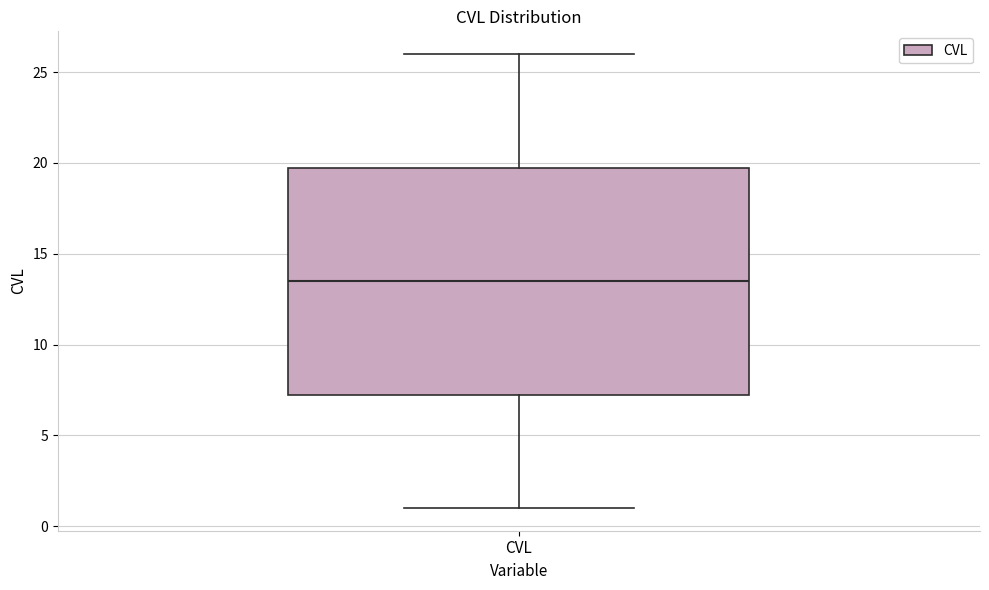

Transcribe this box plot: give where the median line is, the range the box spans, and where the two whiskers end, as read against the y-axis. The values are not printed on the chart, so give them approximately, as read against the axis.

median 13.5, box 7.5 to 20.0, whiskers 1.0 to 26.0